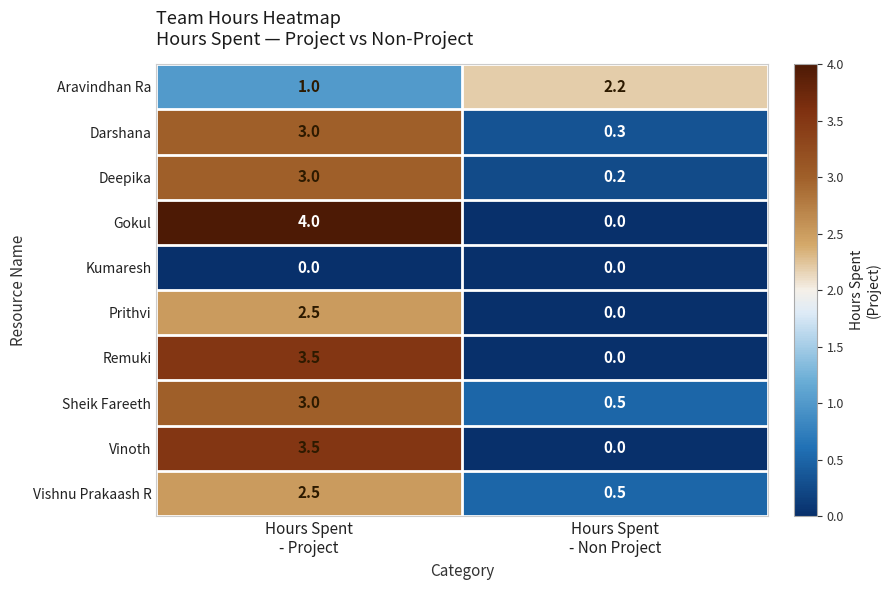

What is the greatest value displayed?

4.0